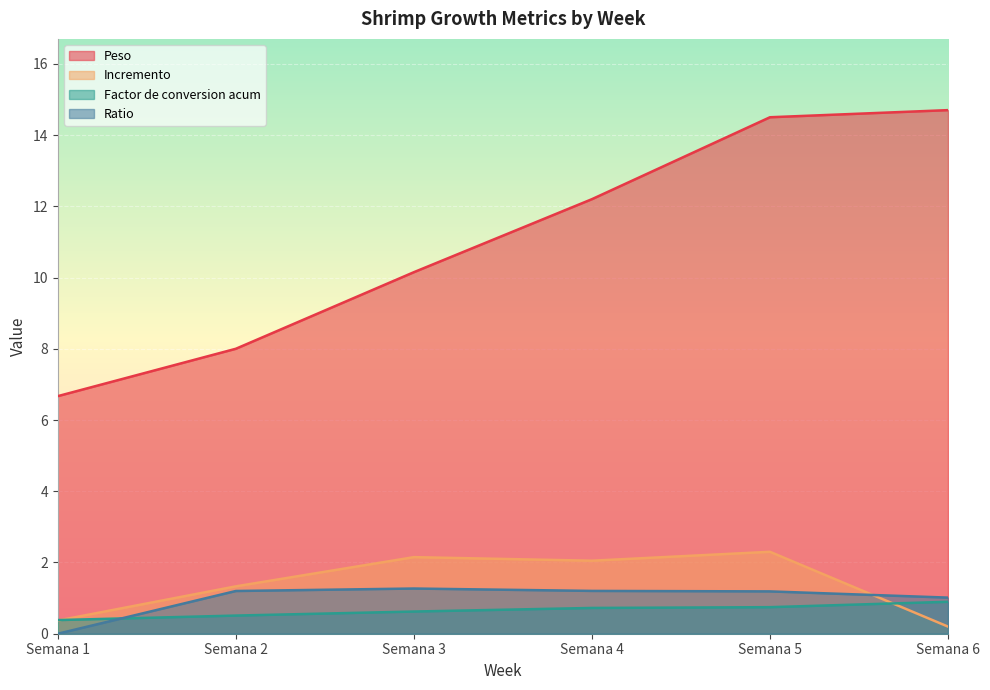

What is the average value of the Ratio series?

1.0